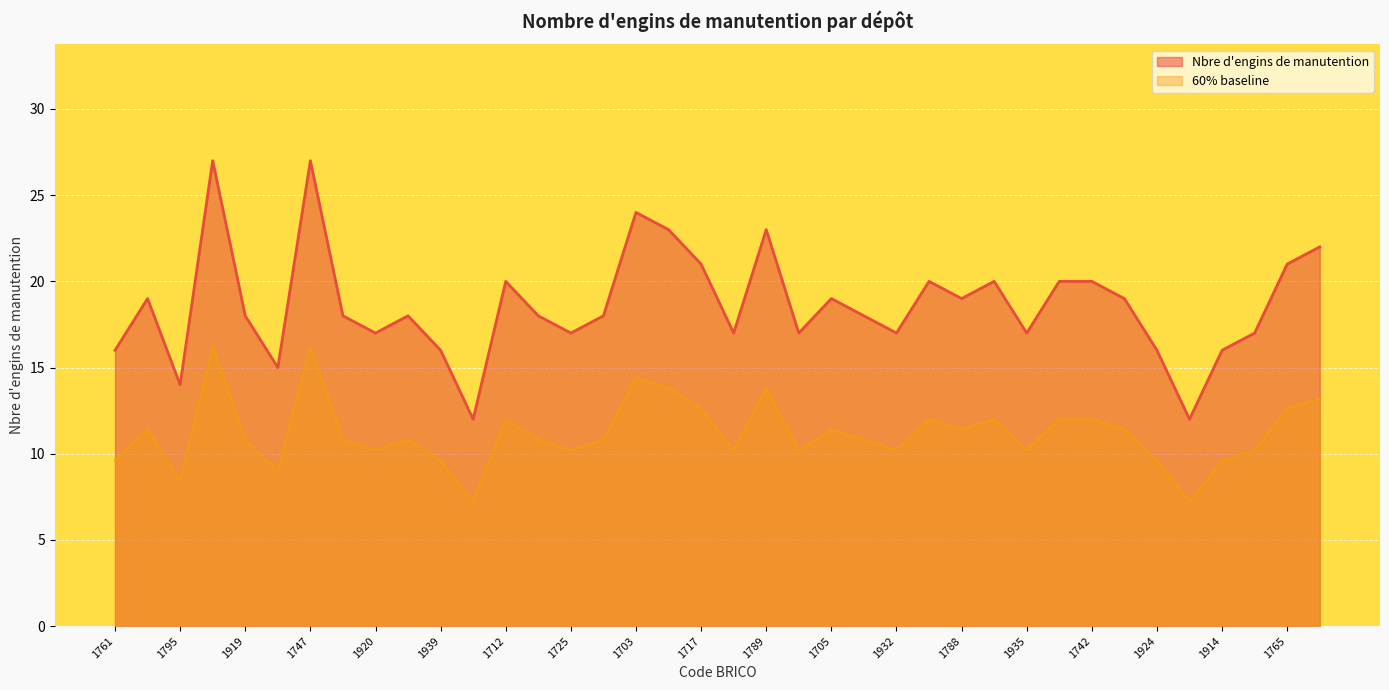

How many points are higher than both their immediate neighbors (excluding endpoints)?

10